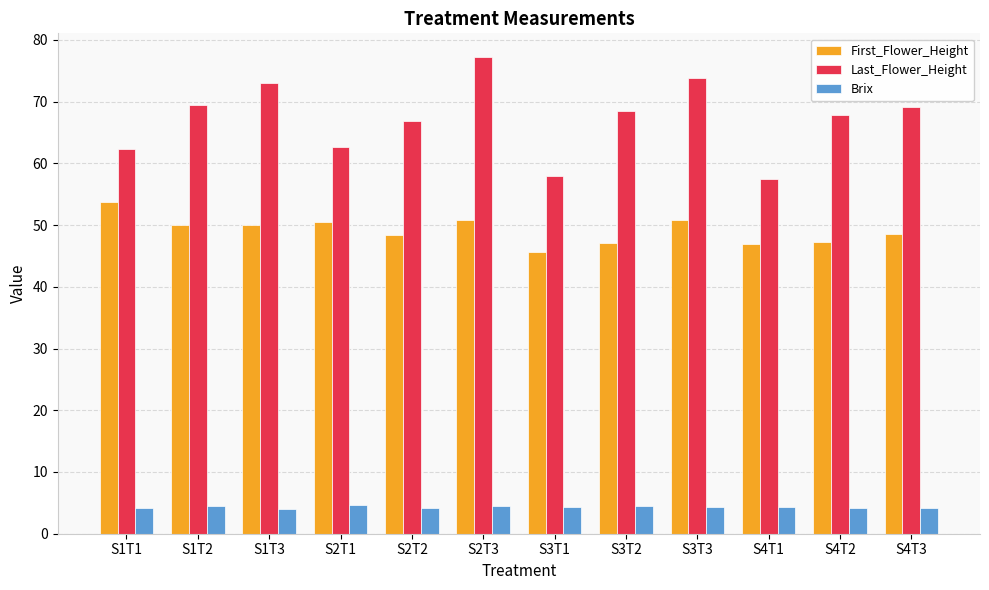

Is it true that Last_Flower_Height equals 58.0 at S3T1?

True